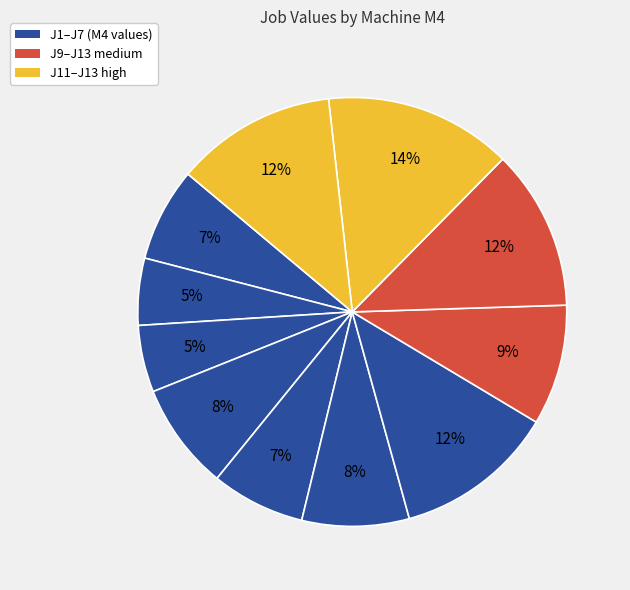

How many slices are in this pie chart?

11